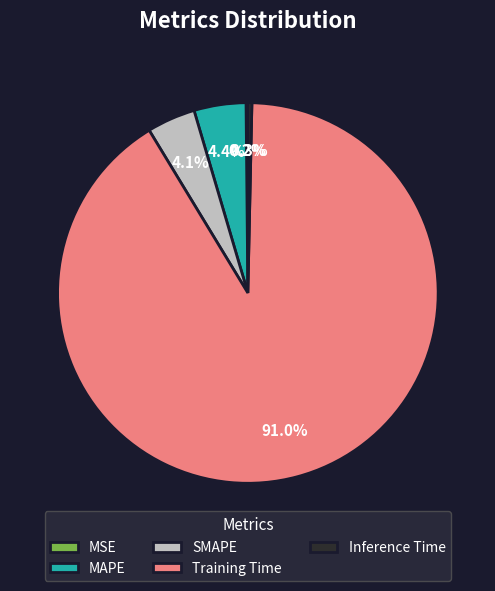

Do SMAPE and Training Time together represent more than half of the pie?

Yes